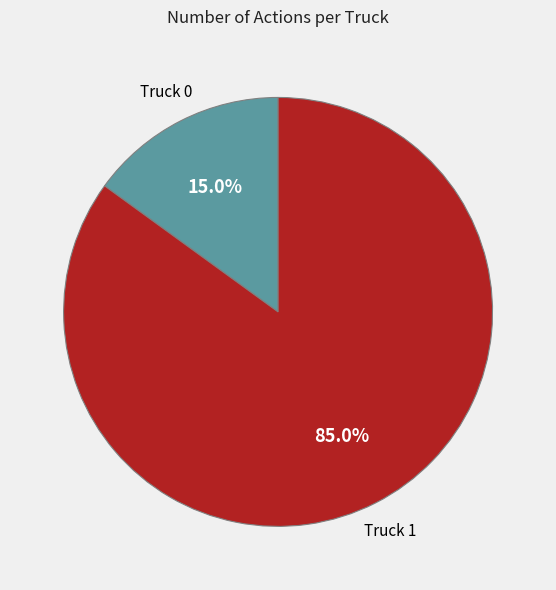

To the nearest percent, what is the average slice percentage?

50%